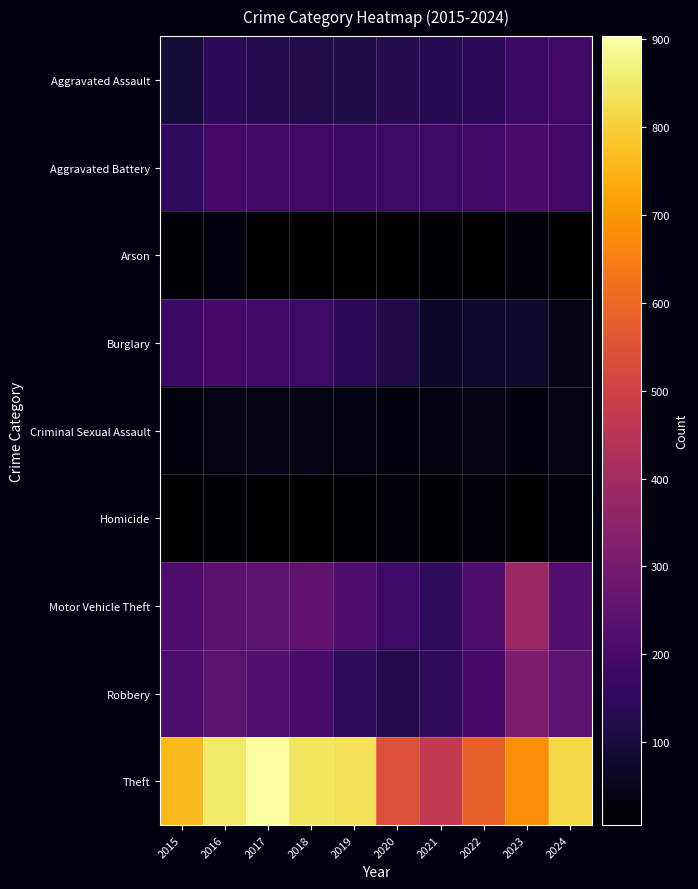

Which series has the largest range (max minus min)?

Theft